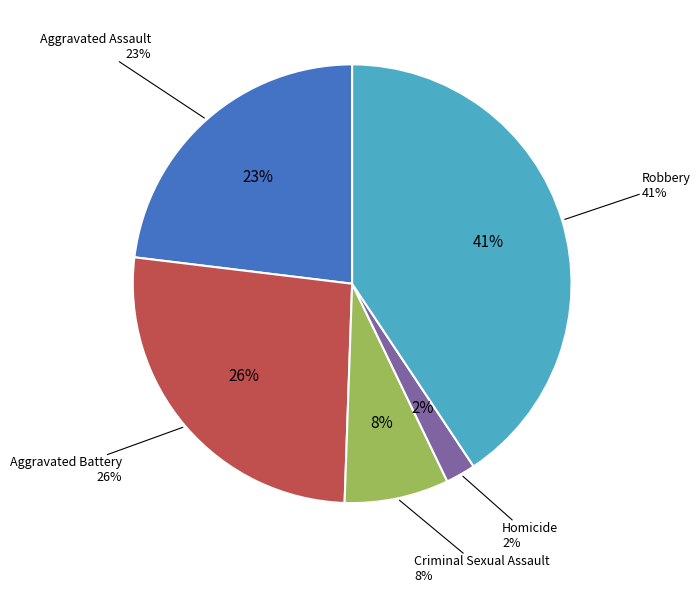

Approximately how many times larger is the value at Robbery compared to Criminal Sexual Assault?

5.3